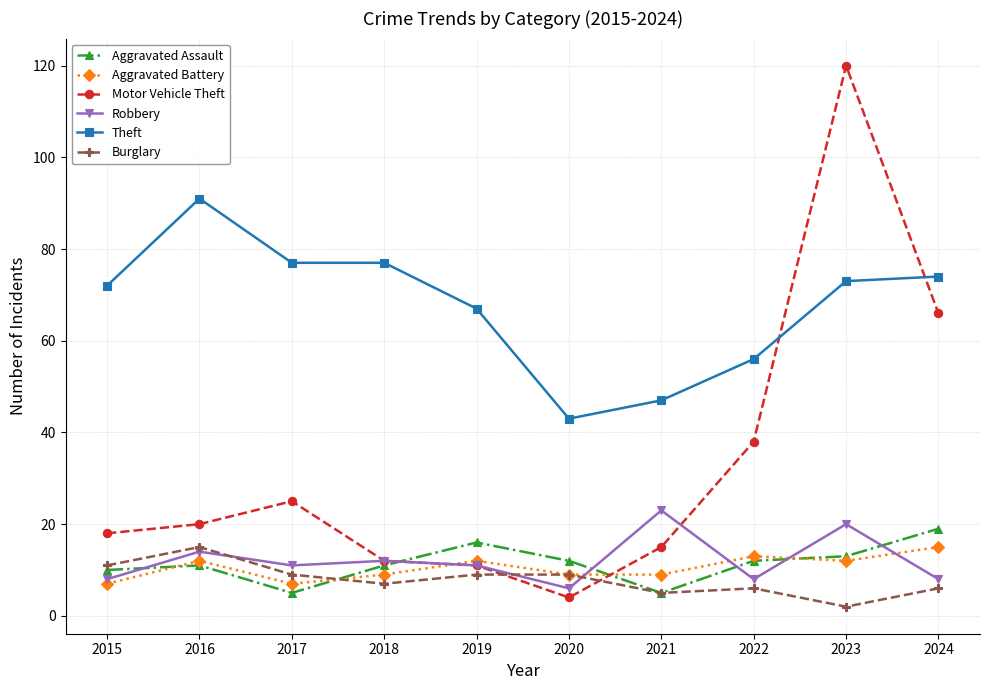

How many distinct data groups are displayed?

6